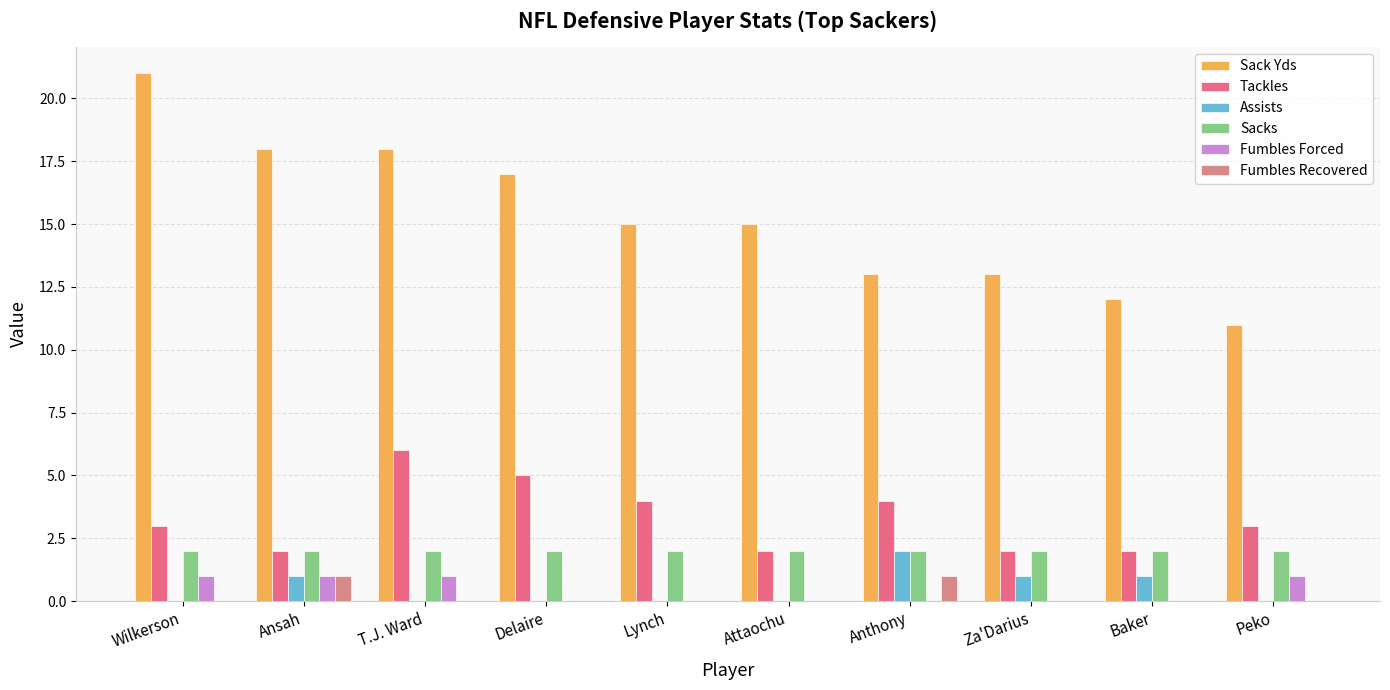

Which series has the largest total across all categories?

Sack Yds